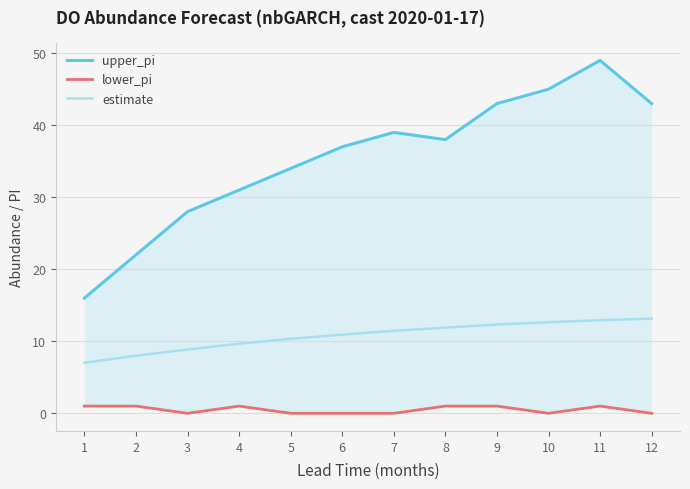

What is the difference between the maximum and minimum values in the estimate series?

6.1